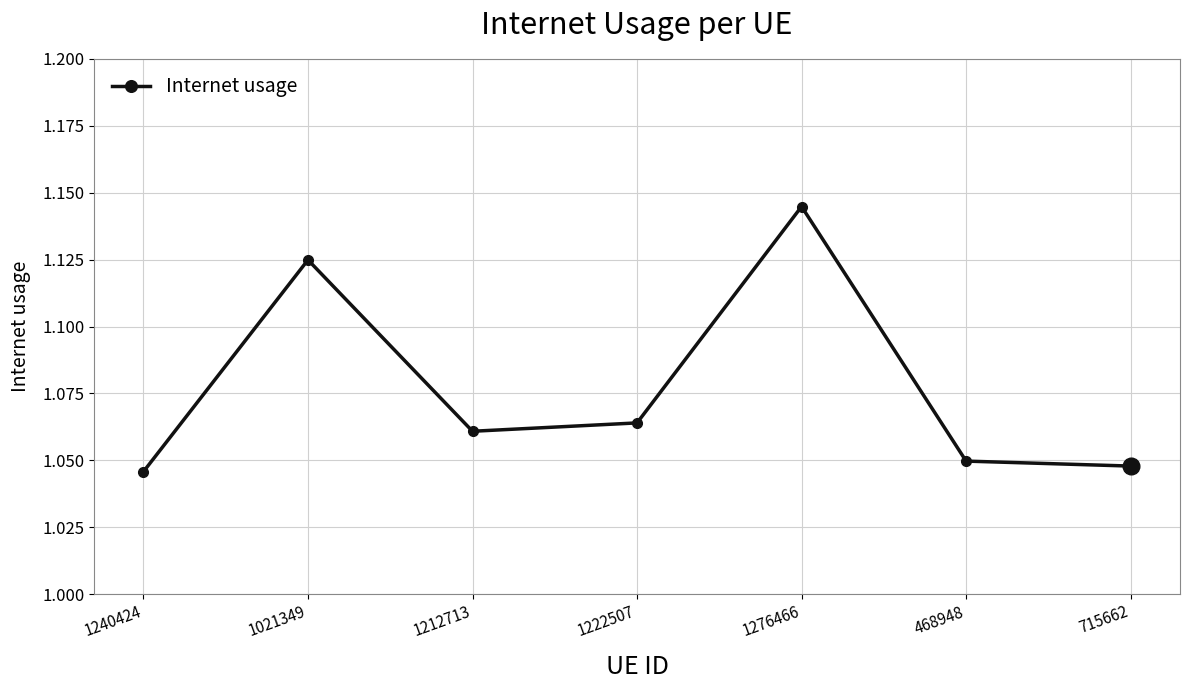

Does the chart display data point markers on the line(s)?

Yes